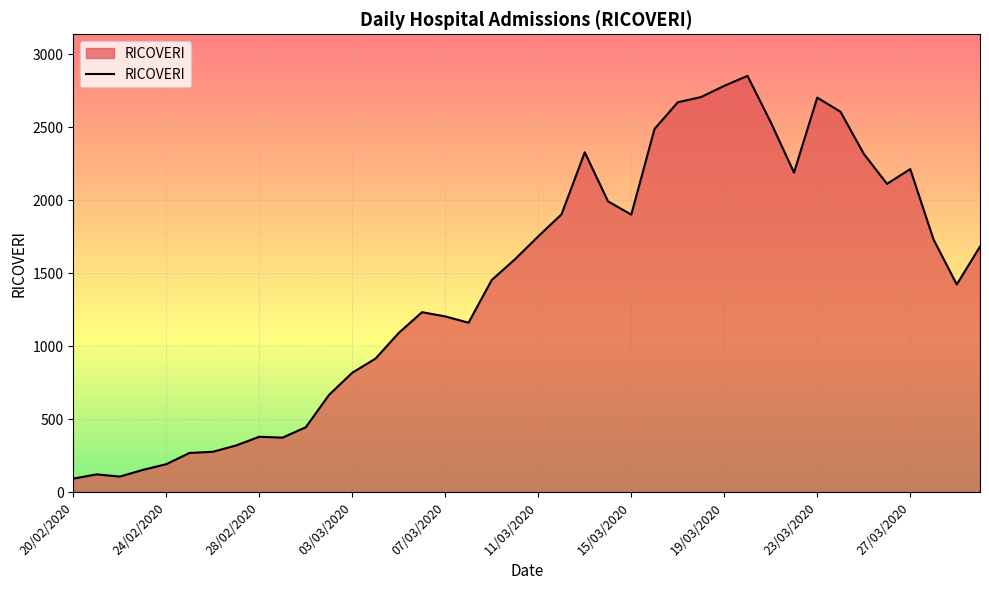

What is the minimum value shown in the chart?

92